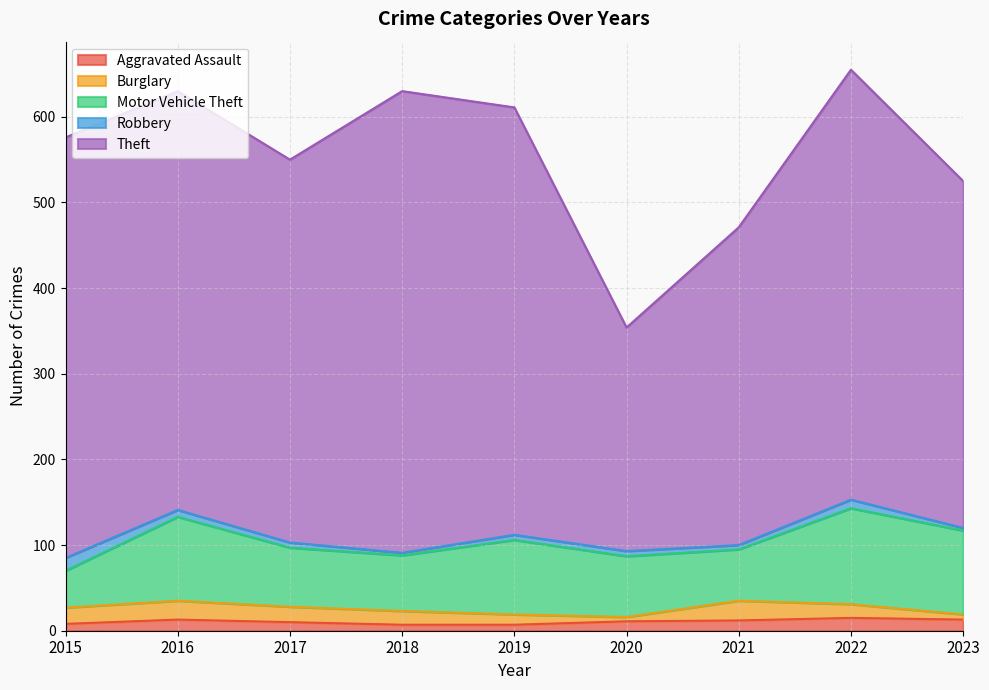

What is the value of the Robbery point at the 9th from the left?

3